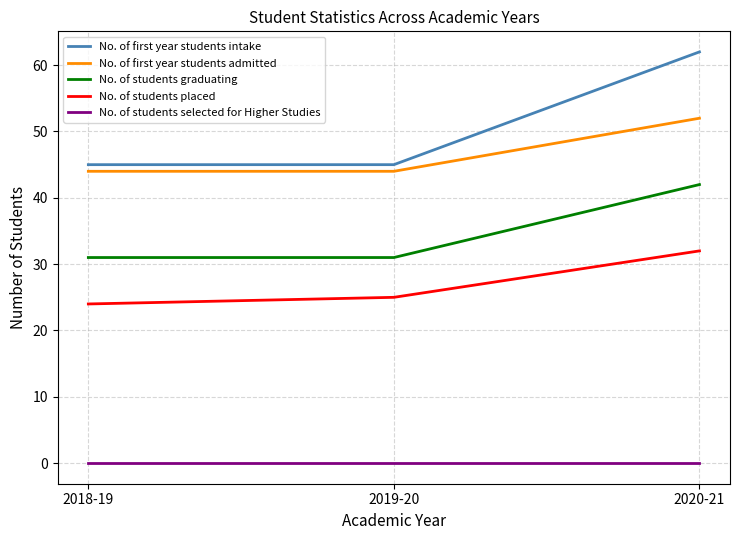

Is it true that No. of first year students admitted equals 52 at 2020-21?

True